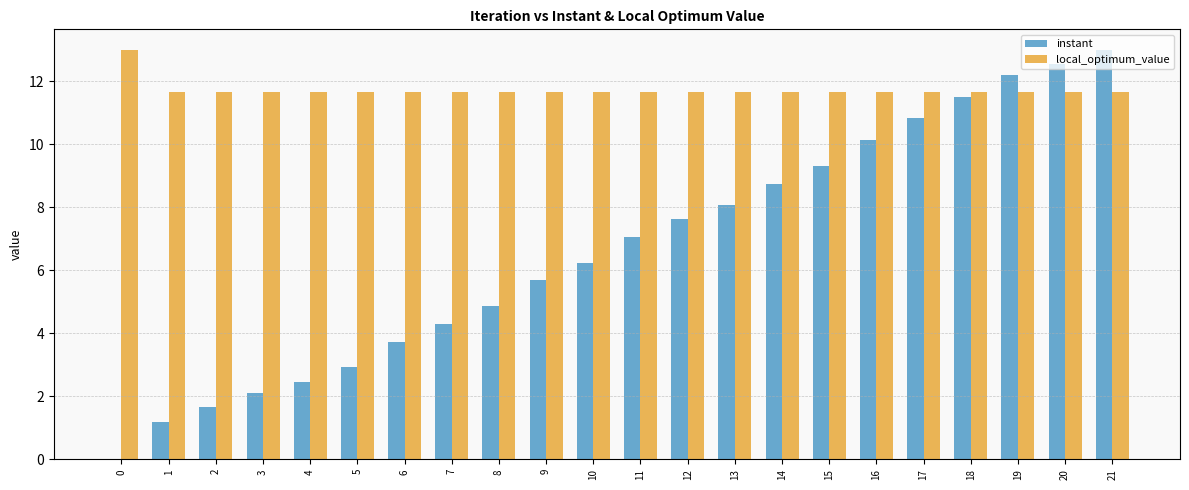

True or false: local_optimum_value has a value of 11.7 at 16.

True